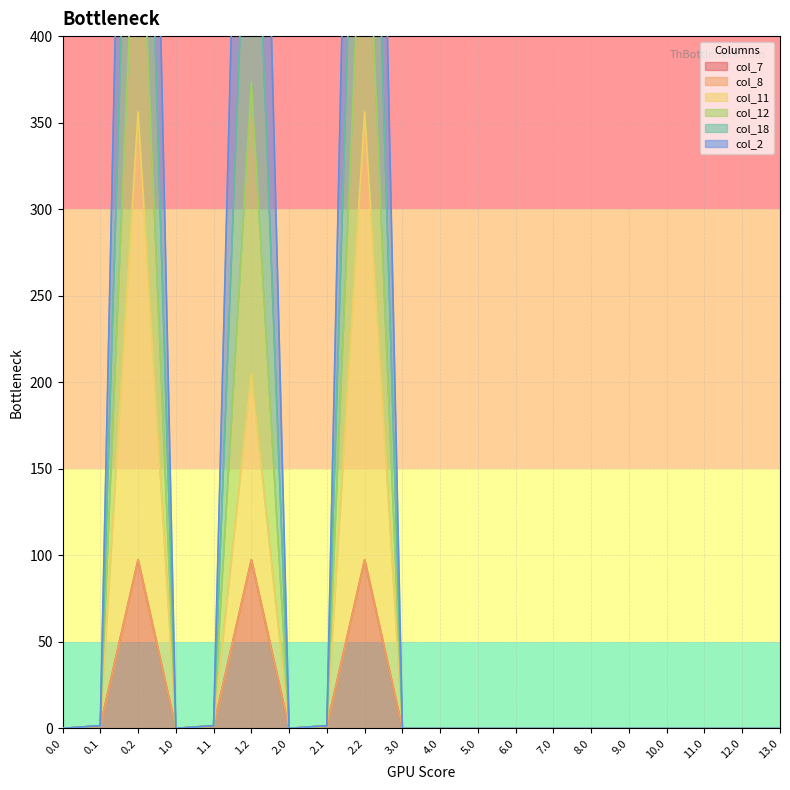

True or false: col_12 and col_2 intersect in this chart.

False